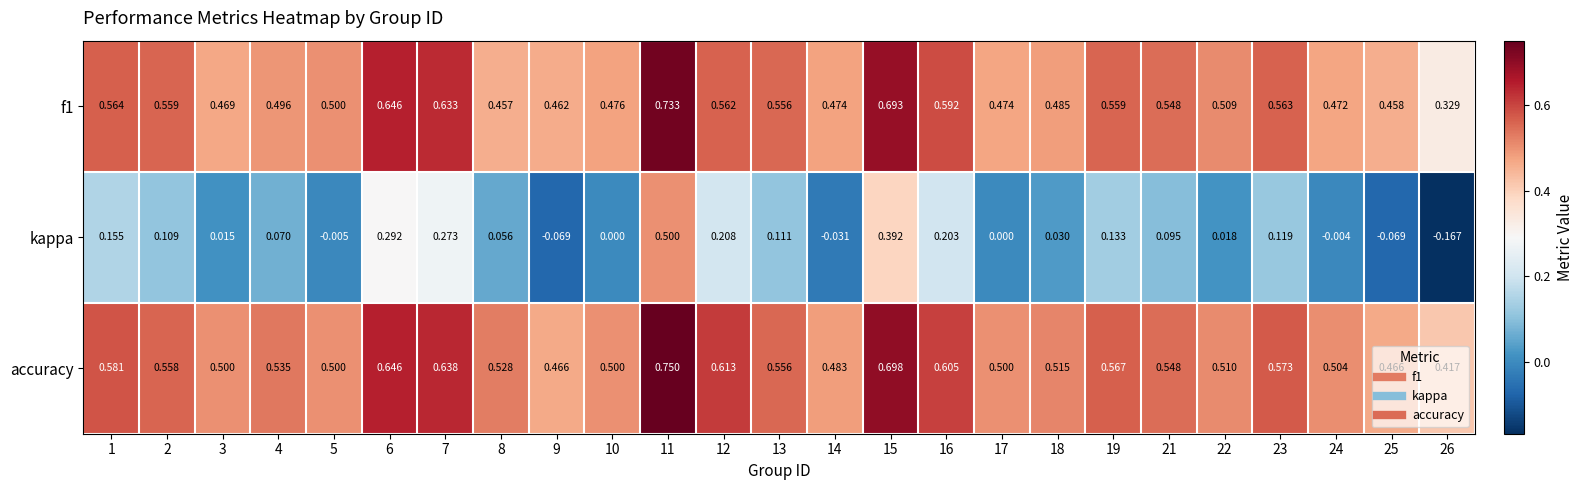

Which series has the largest range (max minus min)?

kappa